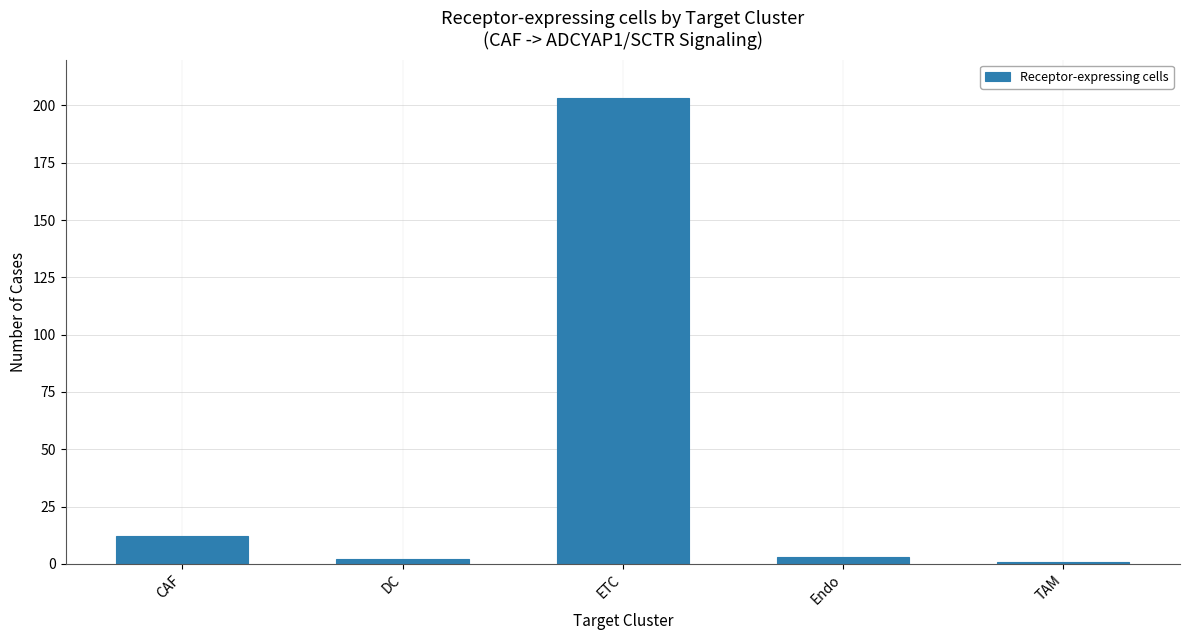

What is the difference between the second highest and second lowest values?

10